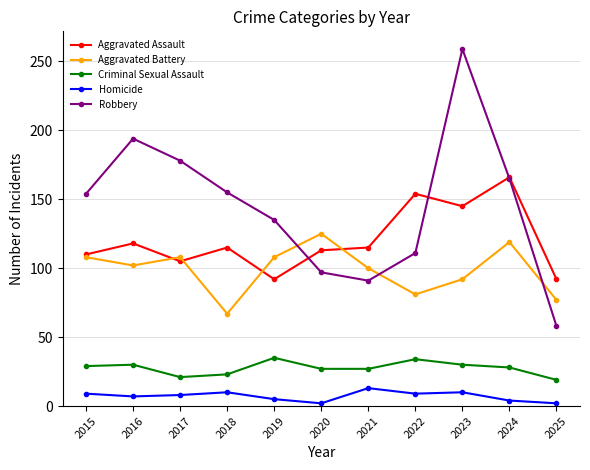

The value of Robbery at 2018 is 260. True or false?

False